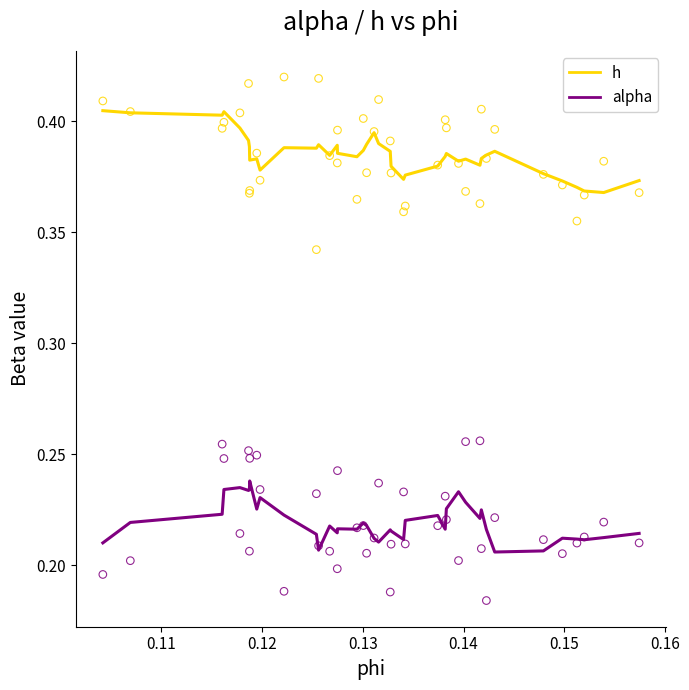

What are all the series names shown in the legend?

h, alpha